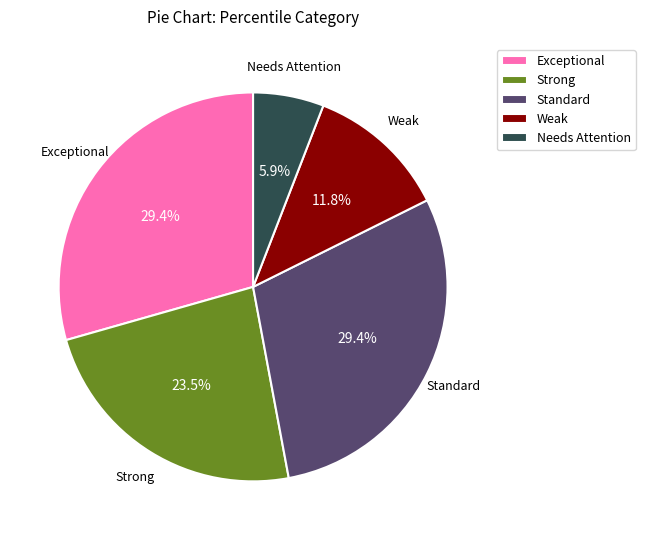

Is Weak the majority of the pie?

No